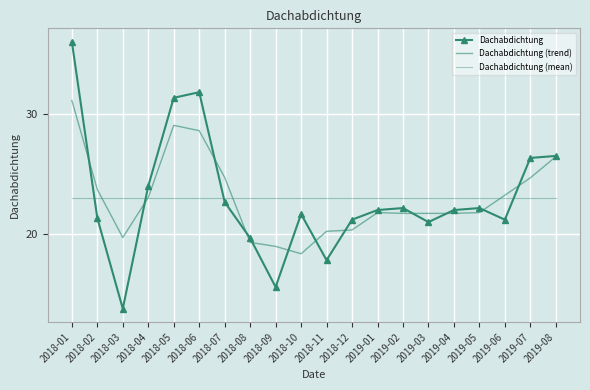

Is the value of Dachabdichtung (mean) at 2018-11 greater than the value of Dachabdichtung (trend) at 2018-09?

Yes